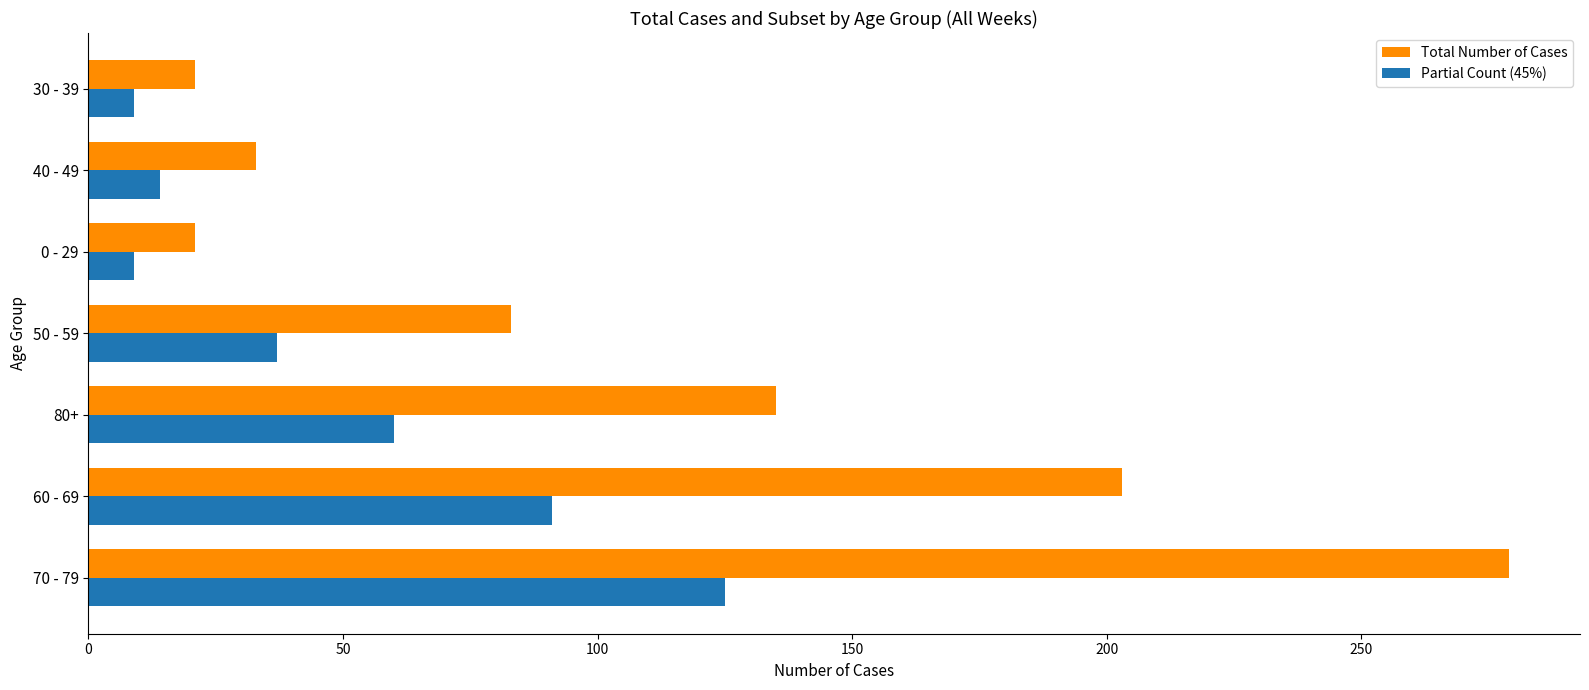

Between 60 - 69 and 40 - 49, which series saw the biggest shift?

Total Number of Cases